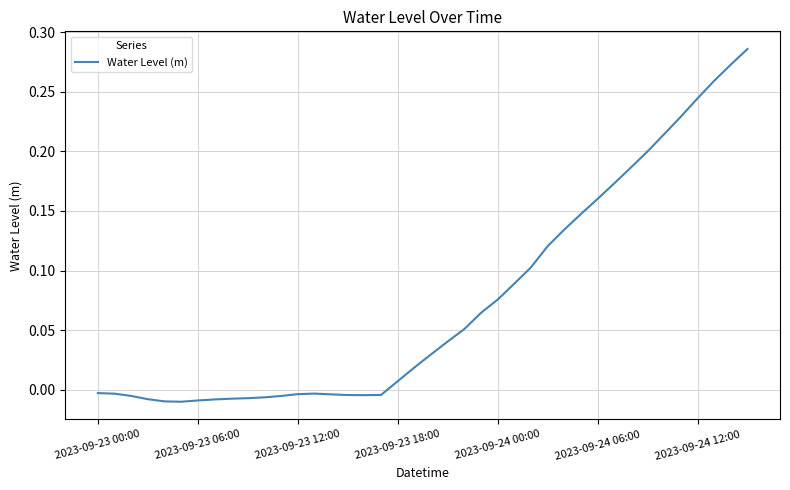

Where is the data nearest to the value 0?

2023-09-23 00:00